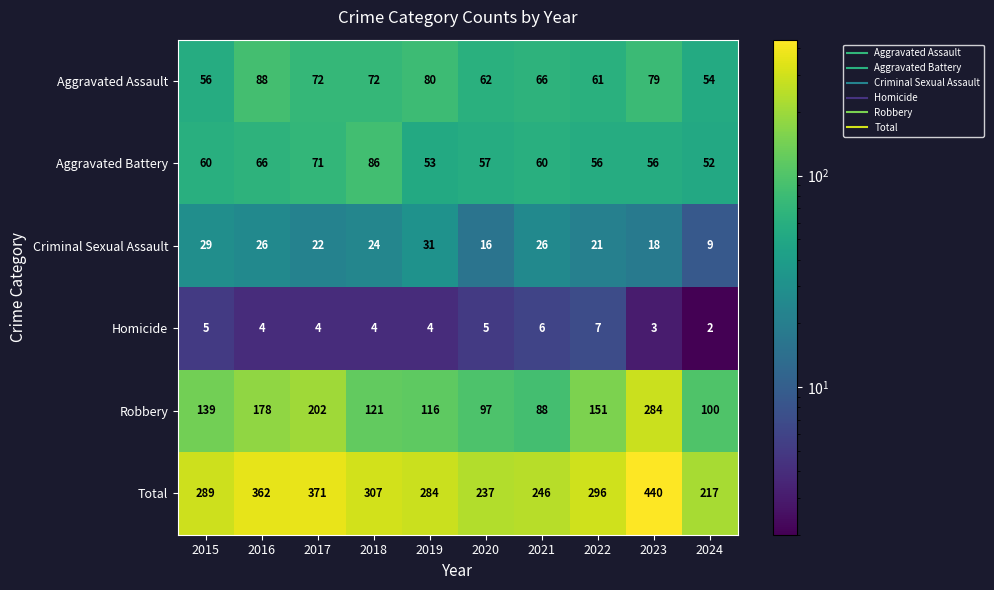

Where is Aggravated Battery nearest to the value 69?

2017